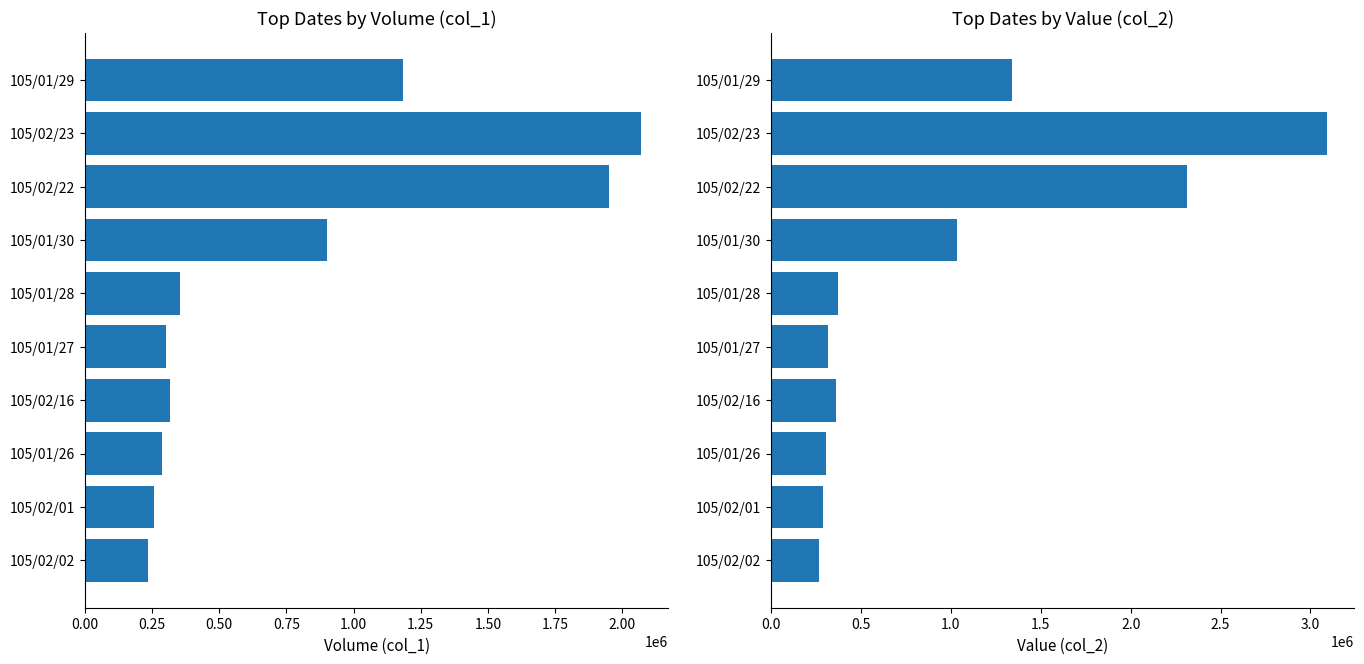

True or false: col_2 has a value of 1035220 at 105/01/30.

True